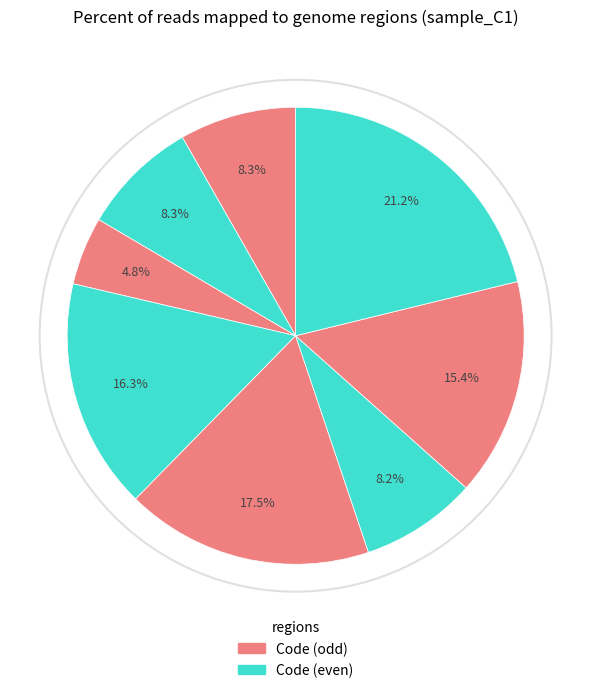

How many slices are in this pie chart?

8